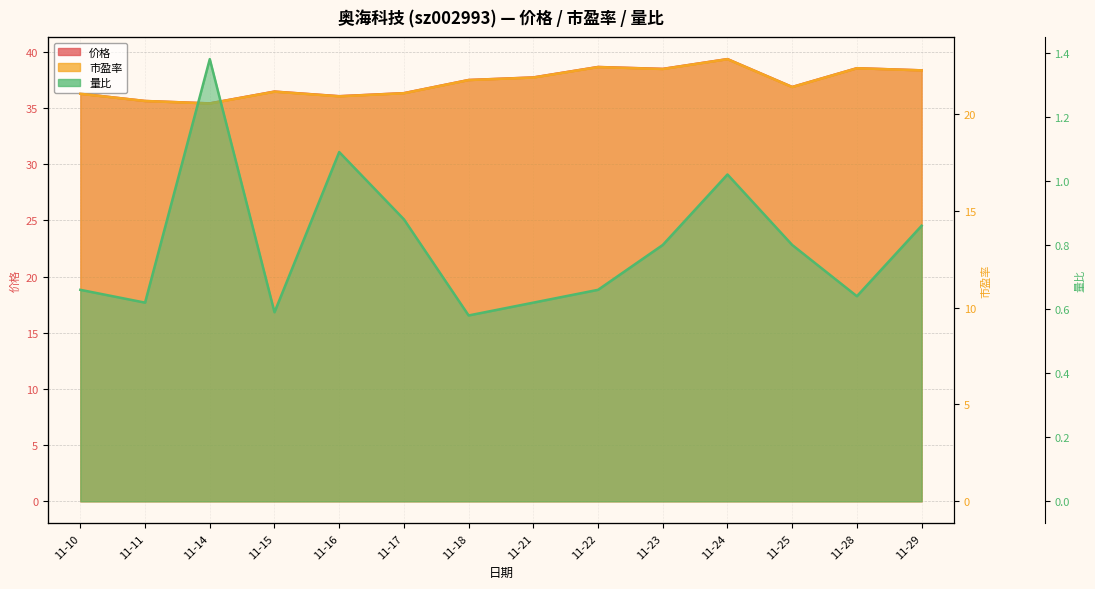

What is the spread (max minus min) of values at 11-23?

37.7